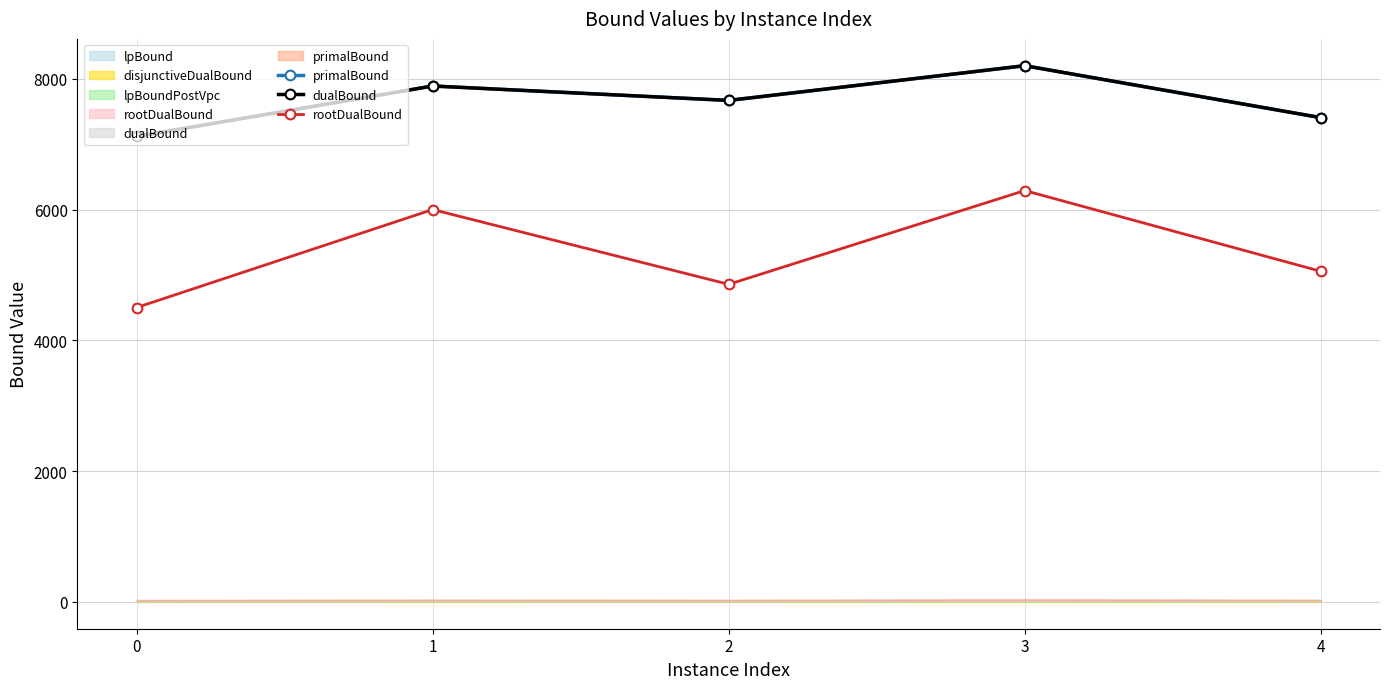

True or false: primalBound has more than 1 interior local peaks.

True